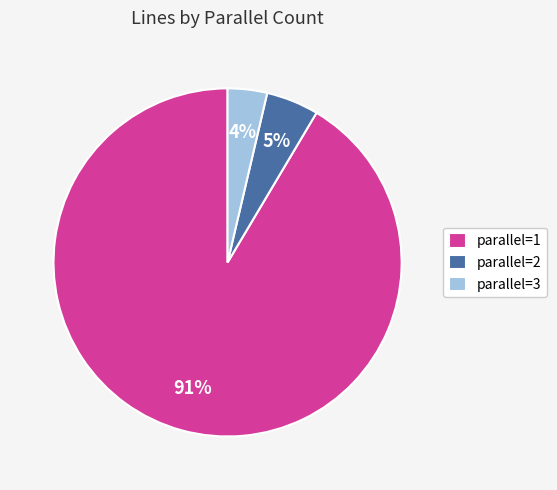

How many slices are in this pie chart?

3